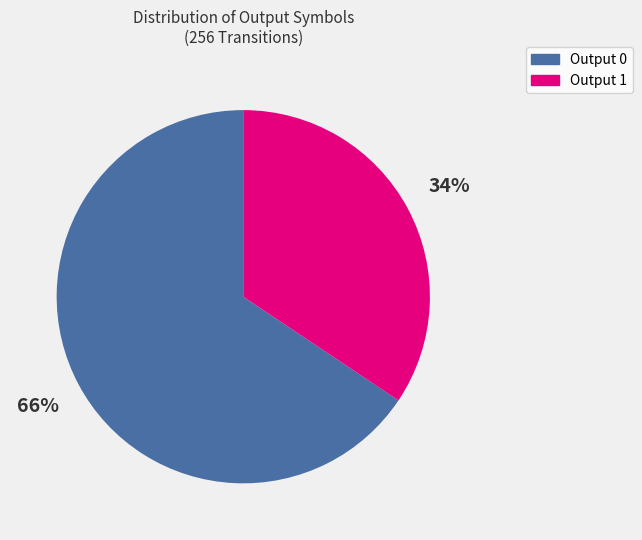

Is there a majority slice in this chart?

Yes